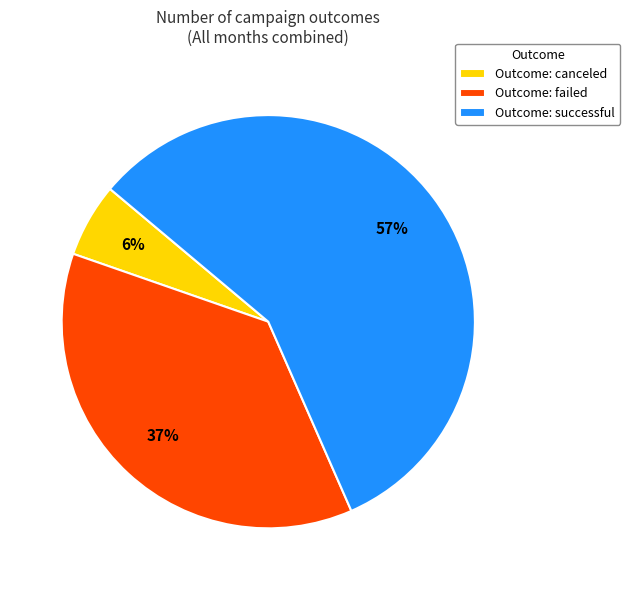

Rank the categories by value from highest to lowest.

Outcome: successful, Outcome: failed, Outcome: canceled